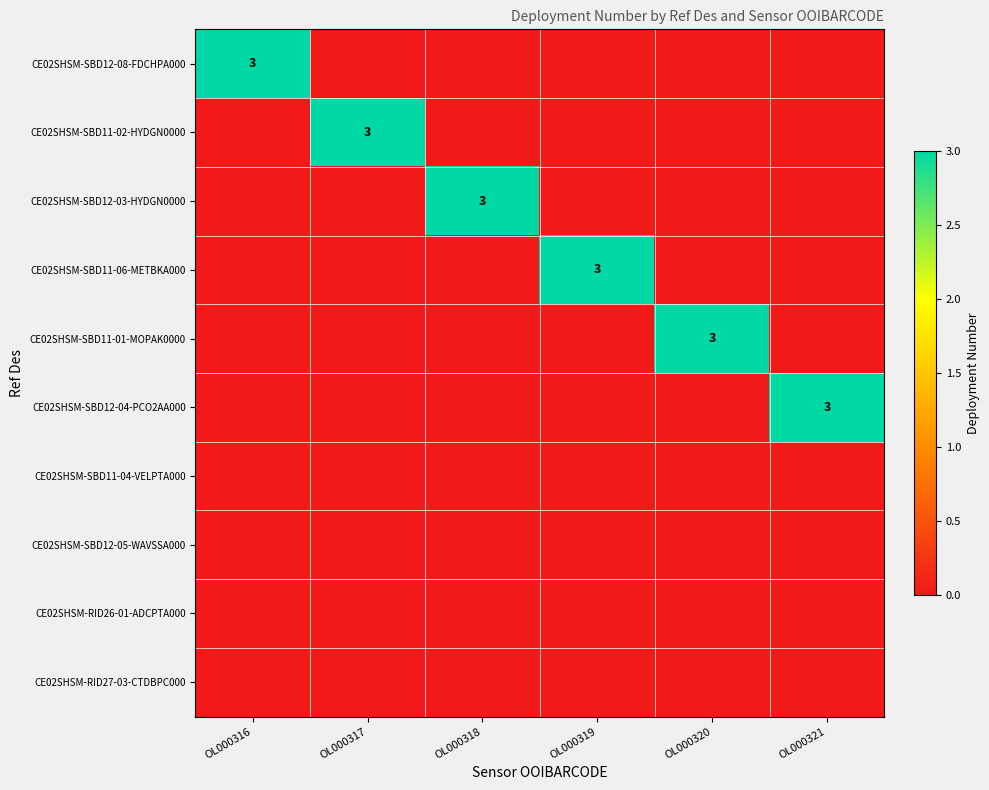

At OL000316, list the series in order from largest to smallest.

CE02SHSM-SBD12-08-FDCHPA000, CE02SHSM-SBD11-02-HYDGN0000, CE02SHSM-SBD12-03-HYDGN0000, CE02SHSM-SBD11-06-METBKA000, CE02SHSM-SBD11-01-MOPAK0000, CE02SHSM-SBD12-04-PCO2AA000, CE02SHSM-SBD11-04-VELPTA000, CE02SHSM-SBD12-05-WAVSSA000, CE02SHSM-RID26-01-ADCPTA000, CE02SHSM-RID27-03-CTDBPC000